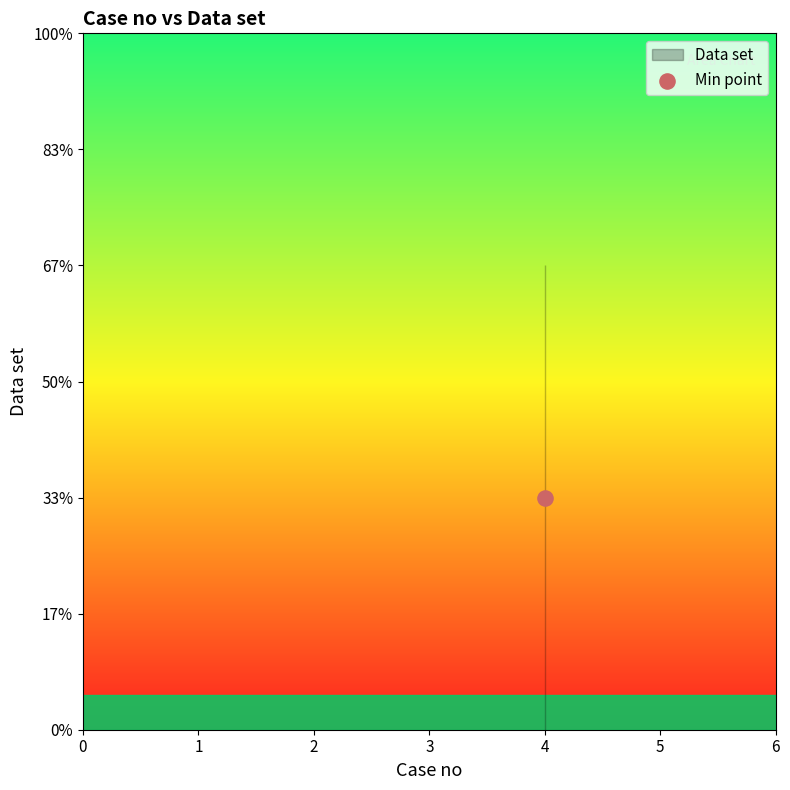

Which has a higher value, 4 or 4?

4